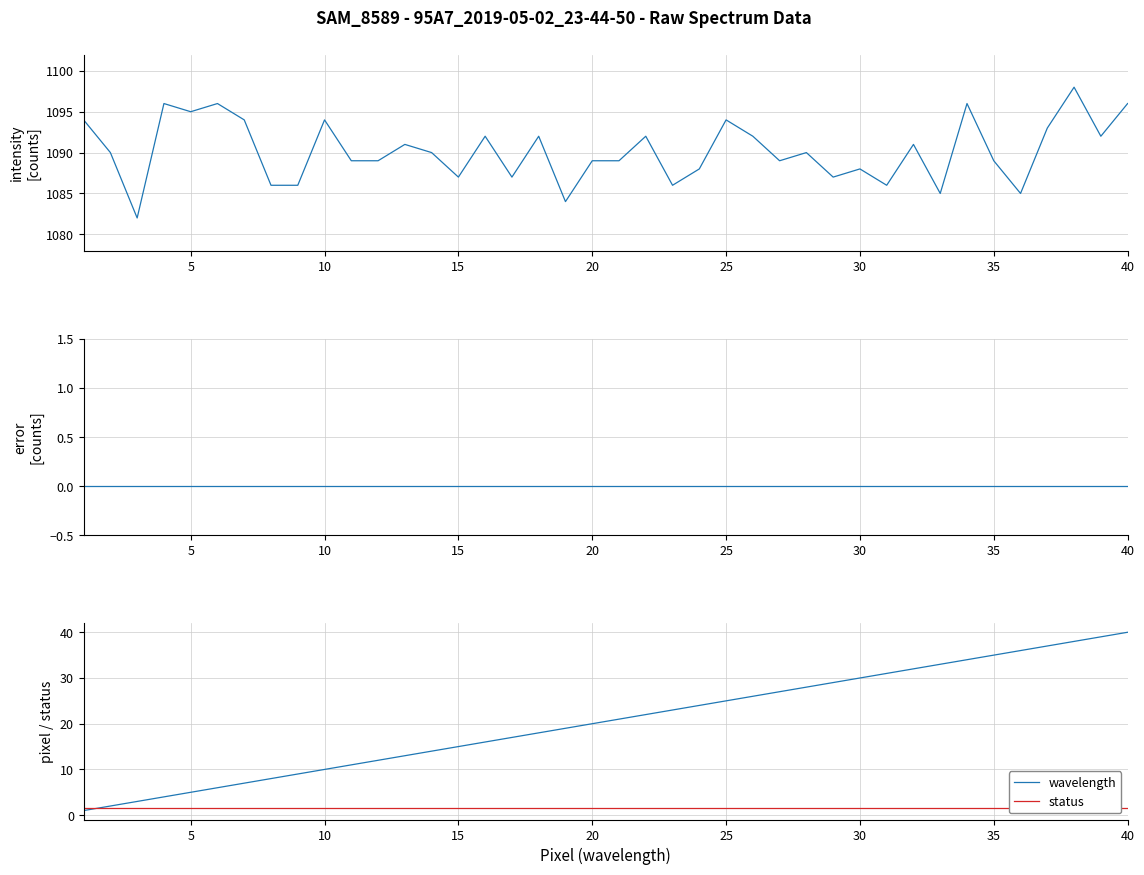

At how many categories does at least one series exceed 843?

40